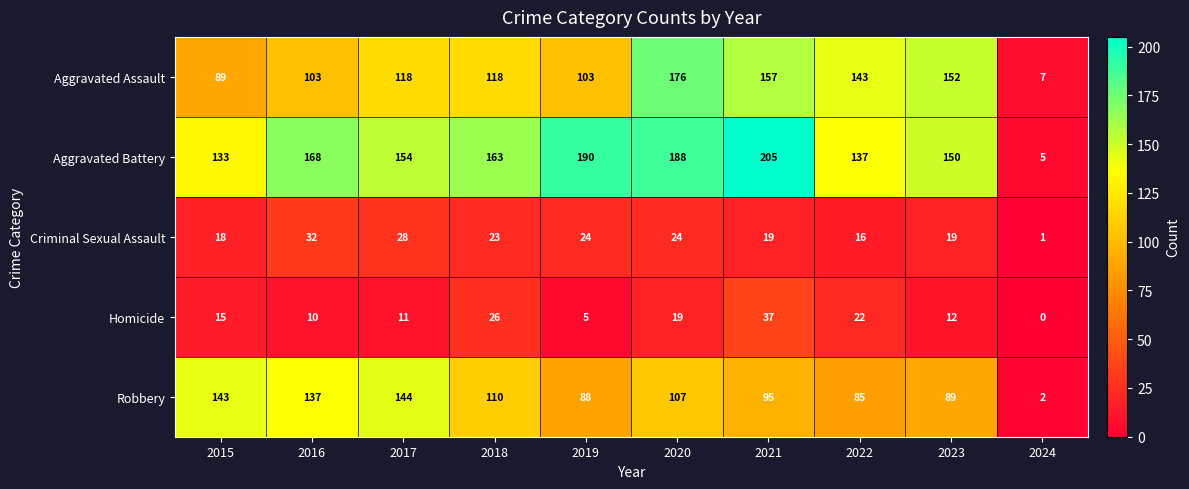

What is the difference between the maximum and minimum values in the Robbery series?

142